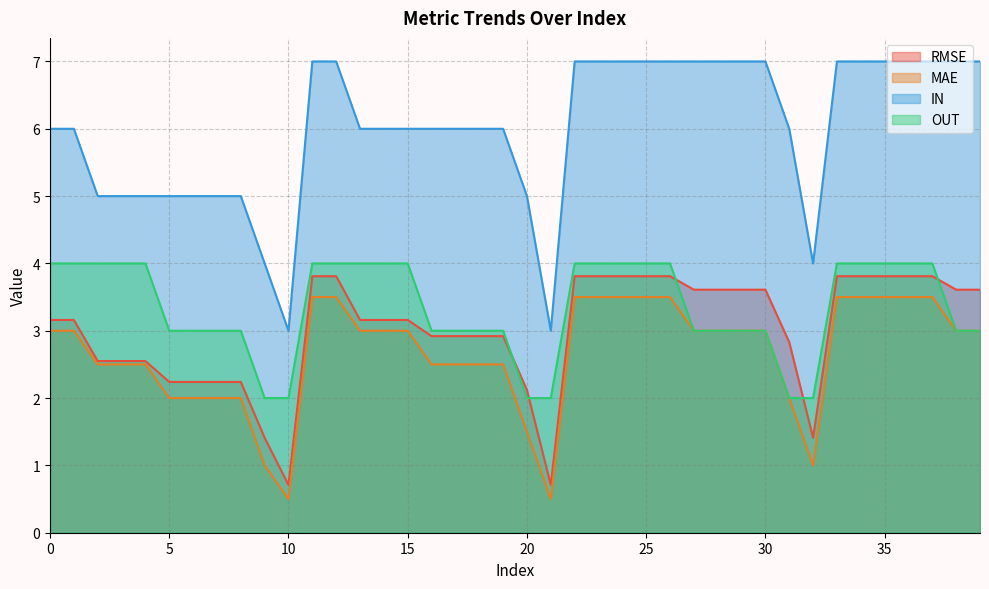

How many data points in RMSE are less than 3?

17